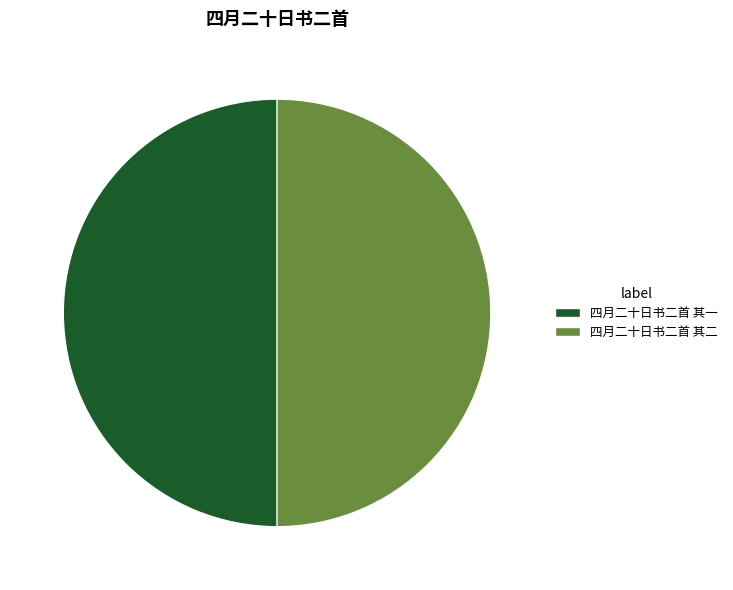

The 四月二十日书二首 其一 slice represents 50% of the pie. True or false?

True